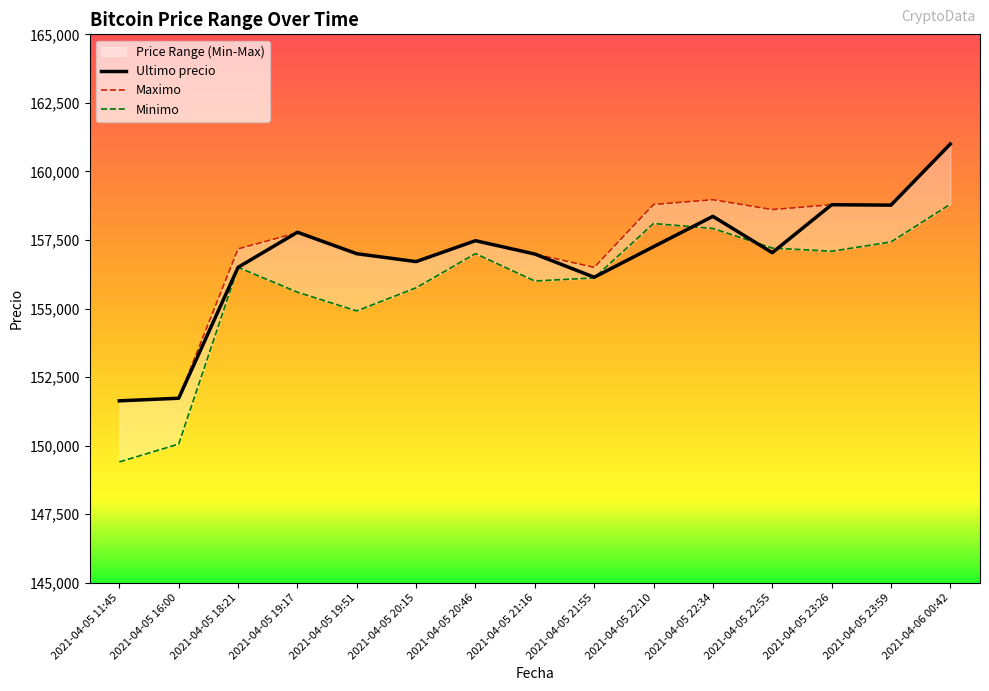

What is the sum of all Maximo values?

2357885